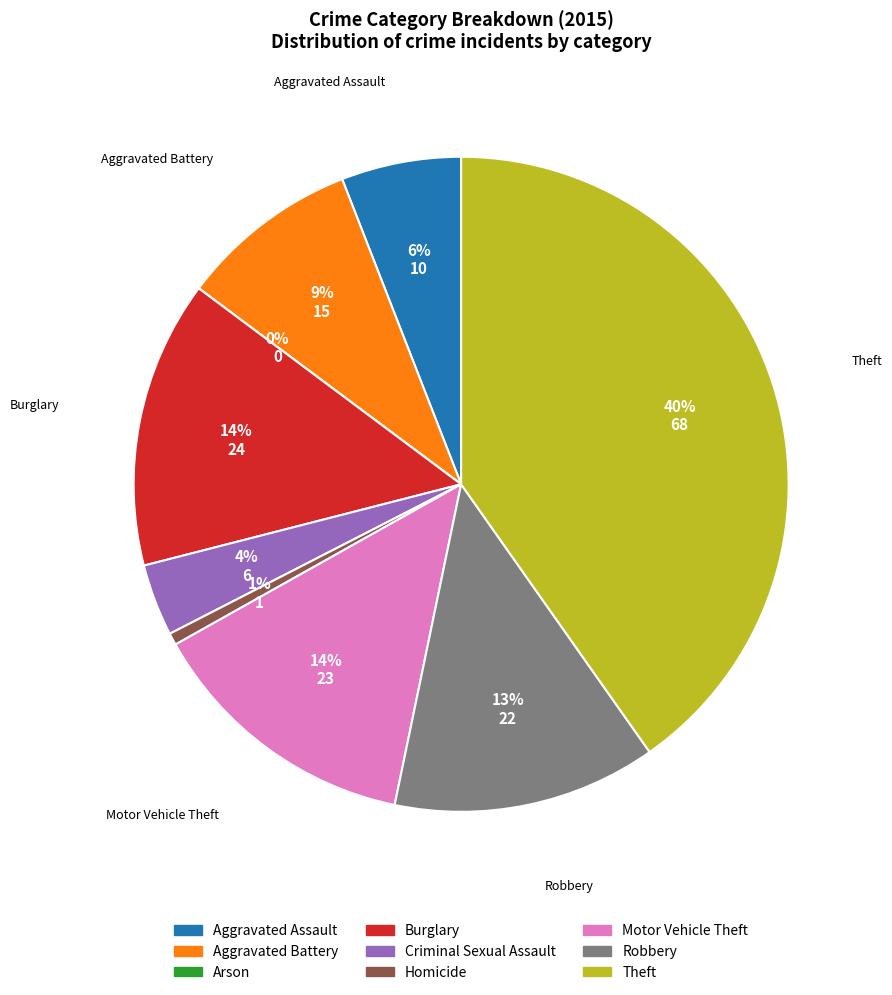

What portion of the pie excludes Homicide?

99.4%